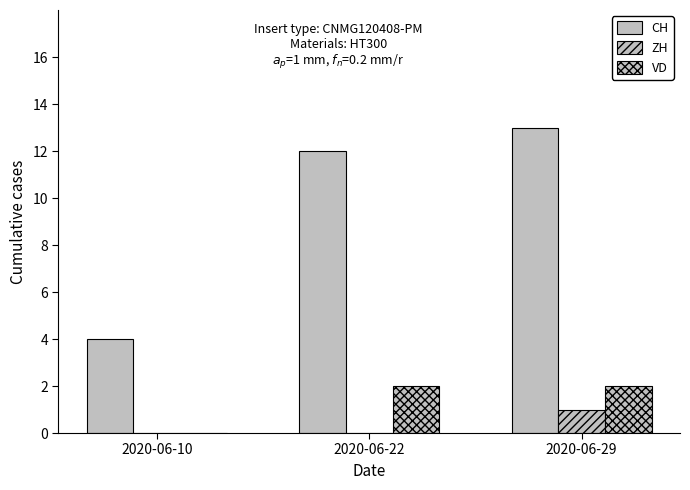

At which category is the sum across all series the highest?

2020-06-29